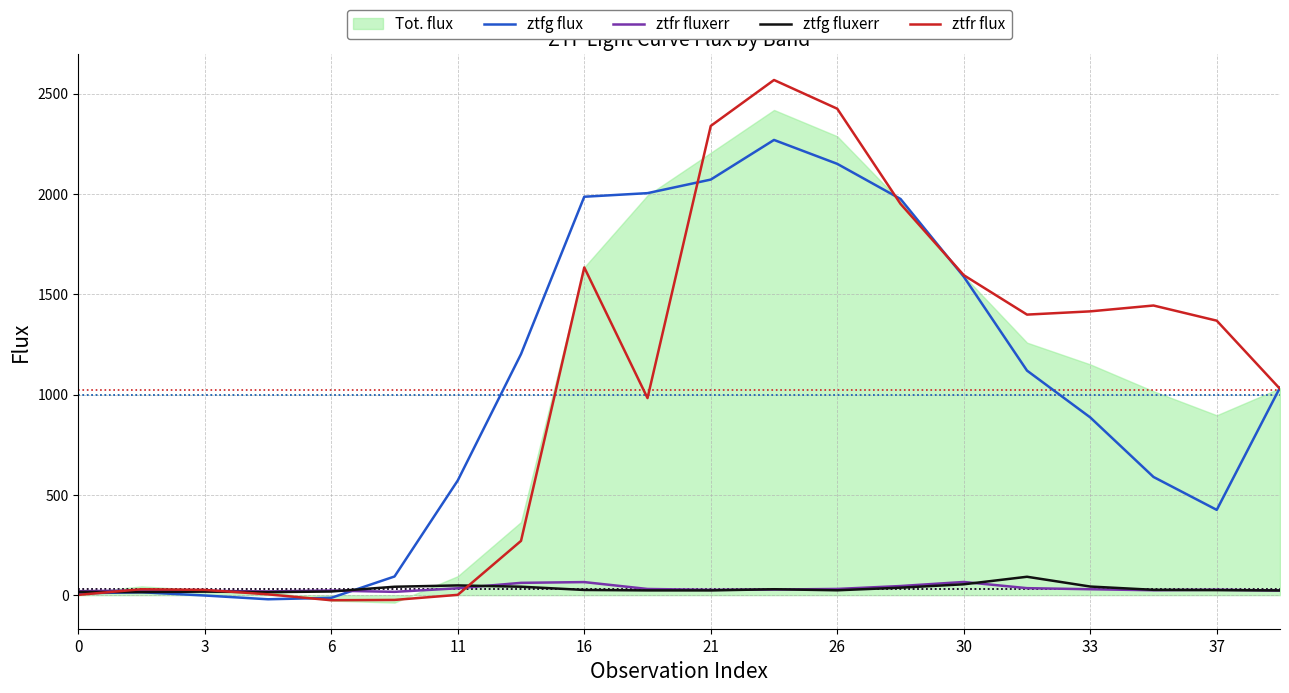

What is the maximum value shown in the chart?

2568.2